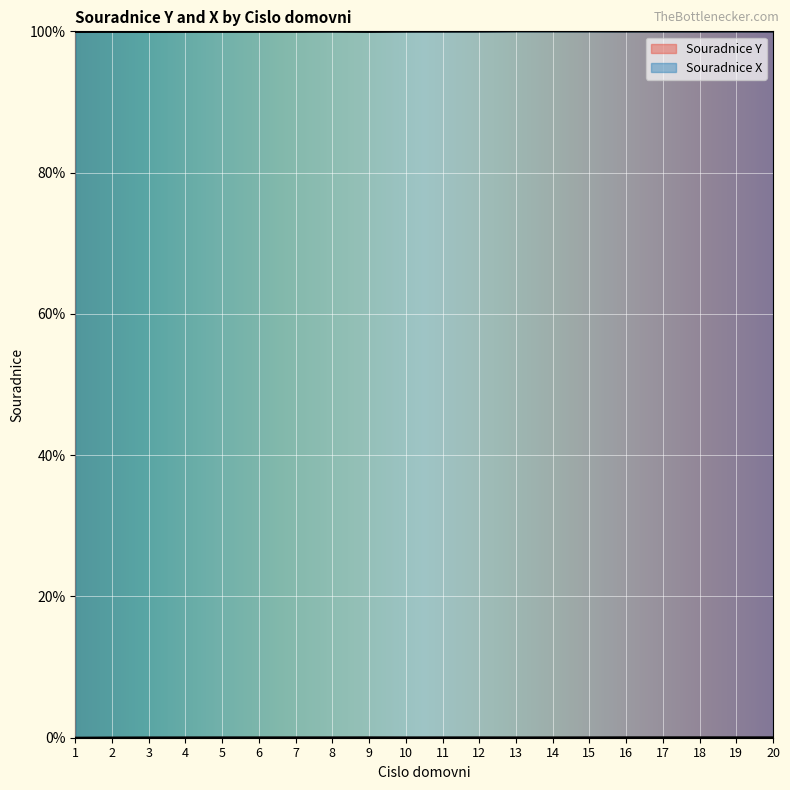

Reading right to left, extract all data points from this chart.

Souradnice Y: 20=0.0	19=0.0	18=0.1	17=0.1	16=0.1	15=0.0	14=0.0	13=0.0	12=0.0	11=0.0	10=0.0	9=0.0	8=0.0	7=0.0	6=0.0	5=0.0	4=0.0	3=0.0	2=0.0	1=0.0
Souradnice X: 20=100.0	19=100.0	18=100.0	17=100.0	16=100.0	15=100.0	14=100.0	13=100.0	12=100.0	11=100.0	10=100.0	9=99.9	8=100.0	7=99.9	6=99.9	5=99.9	4=99.9	3=99.9	2=99.9	1=99.9